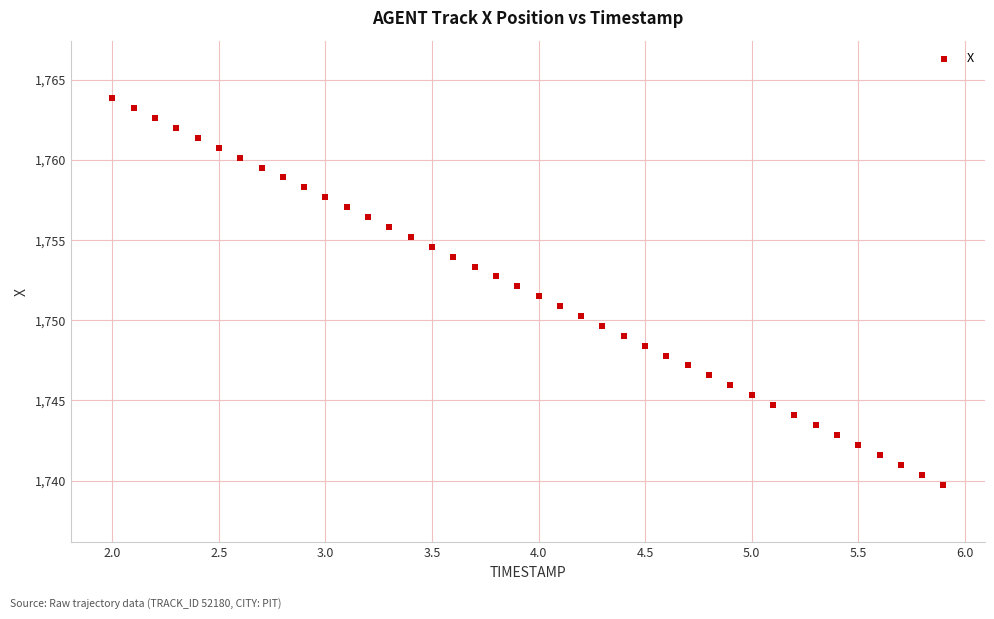

What is the range of X values (max minus min)?

3.9